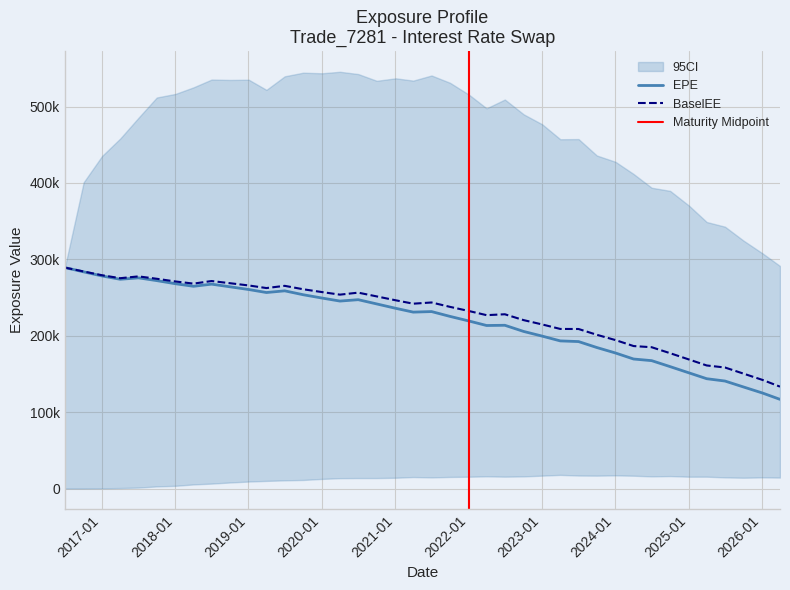

At which label does BaselEE first exceed 243509?

2016-07-01